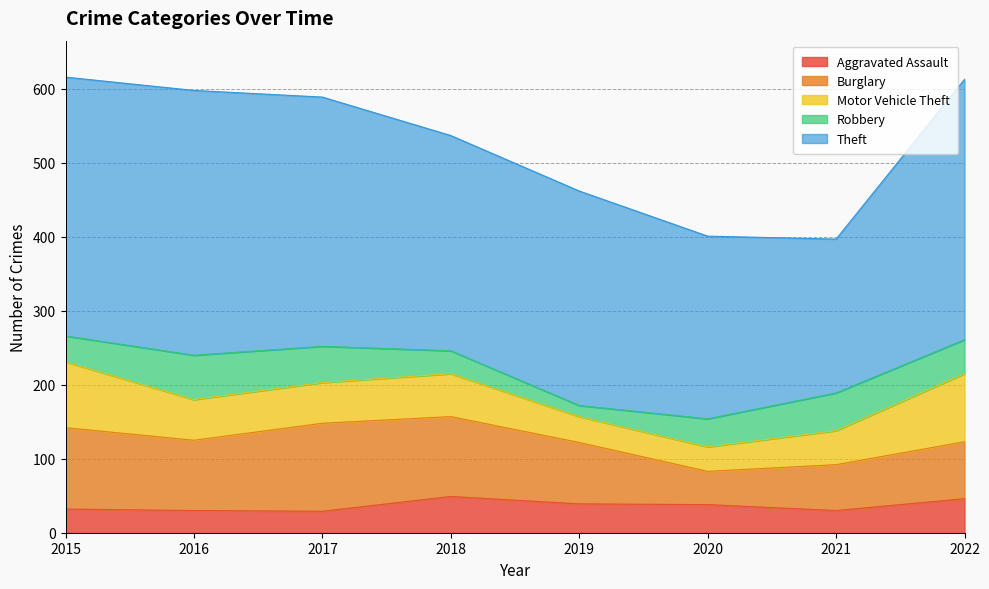

What is the sum of the Robbery values at 2022 and 2020?

84